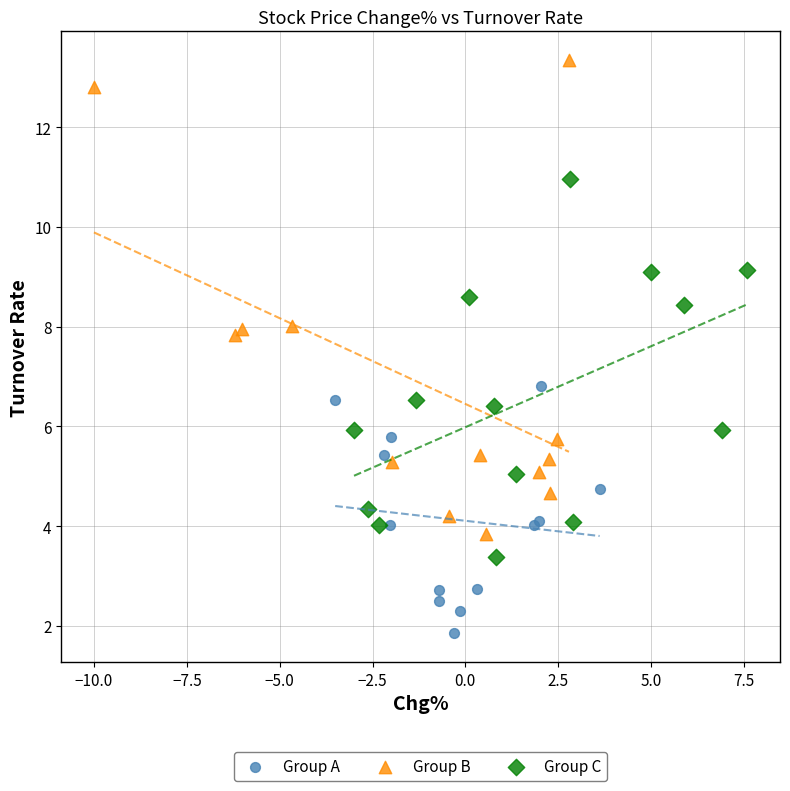

Which series contains the highest Y value?

Group B